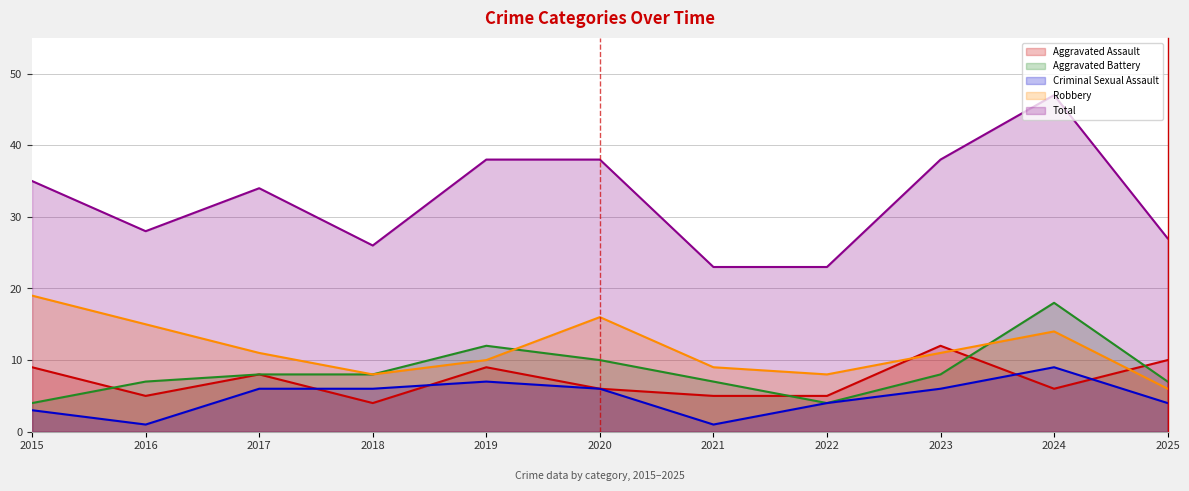

How many data points in Aggravated Battery are less than 8?

5